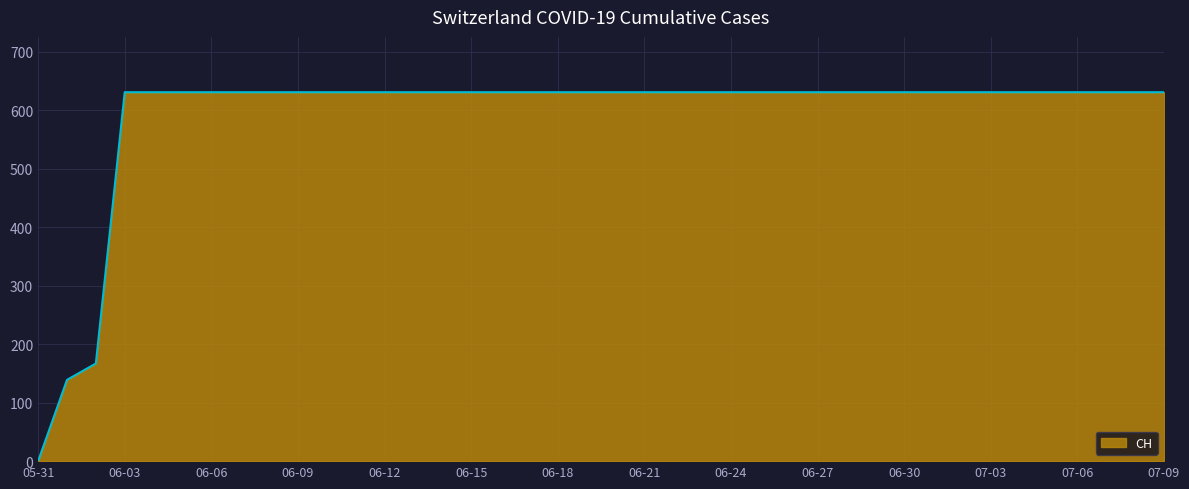

Does the chart have visible grid lines?

Yes